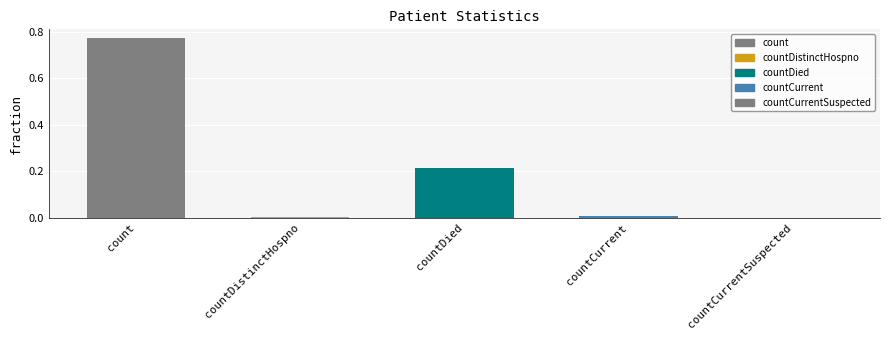

At which category does the chart reach its peak across all series?

count